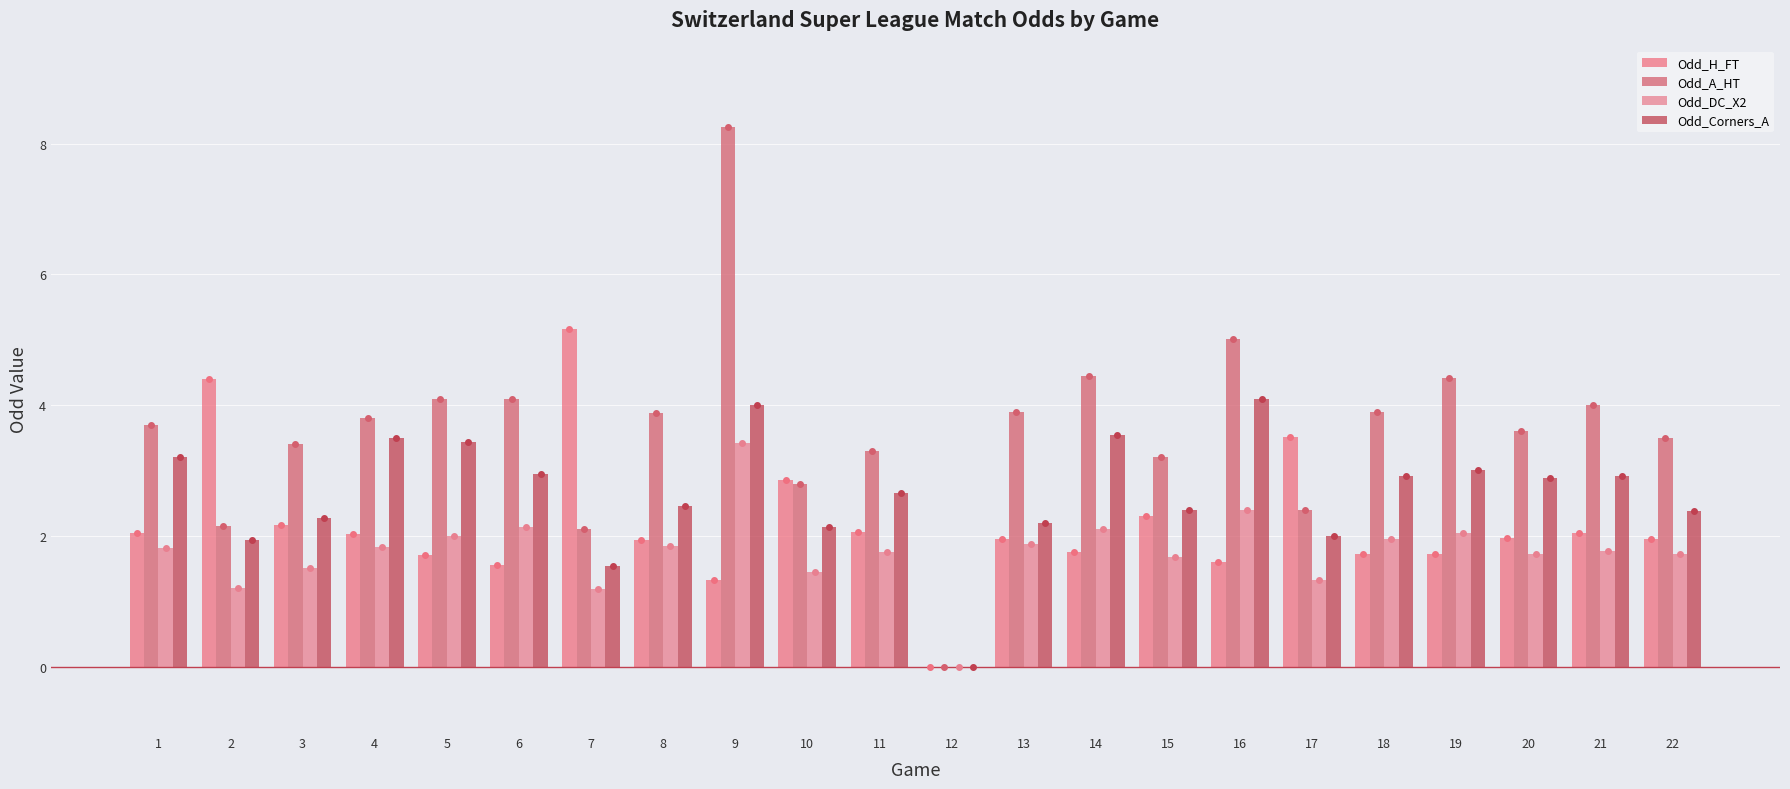

What is the value of the Odd_Corners_A bar at the 14th from the left?

3.5